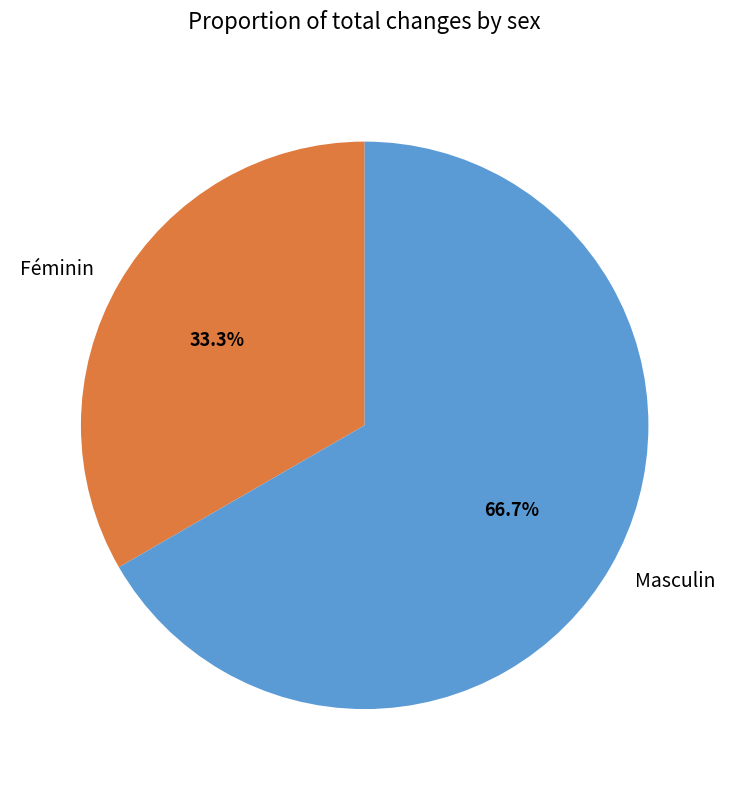

What is the total percentage of Masculin and Féminin?

100.0%